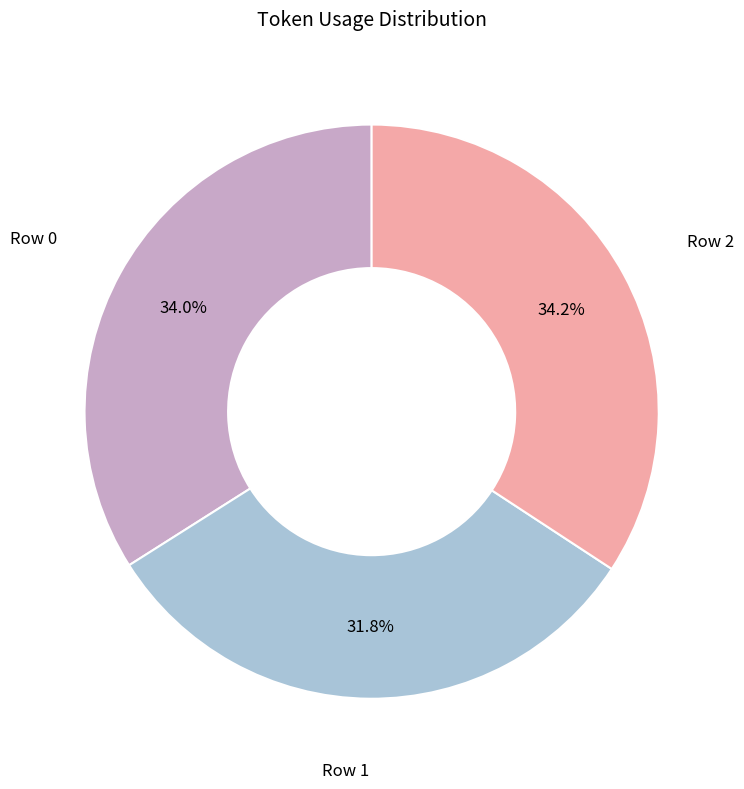

To the nearest percent, what portion does Row 1 represent?

32%